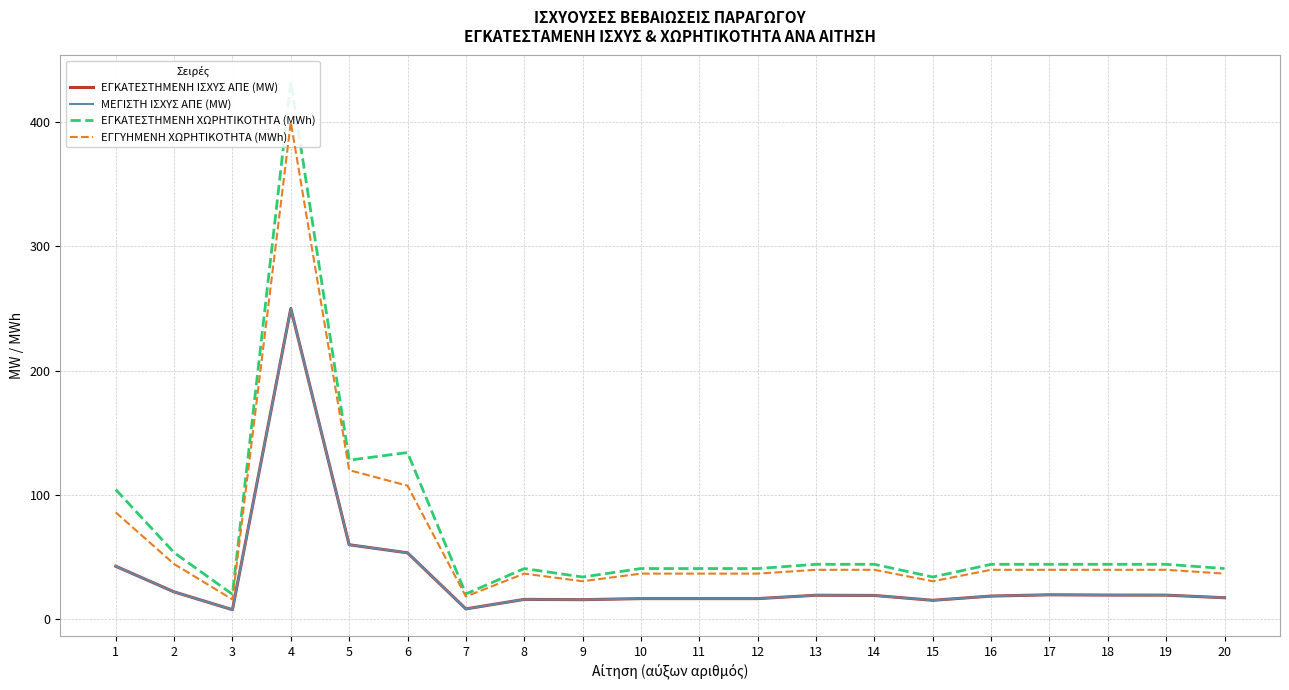

True or false: ΜΕΓΙΣΤΗ ΙΣΧΥΣ ΑΠΕ (MW) and ΕΓΚΑΤΕΣΤΗΜΕΝΗ ΙΣΧΥΣ ΑΠΕ (MW) cross at least once.

False